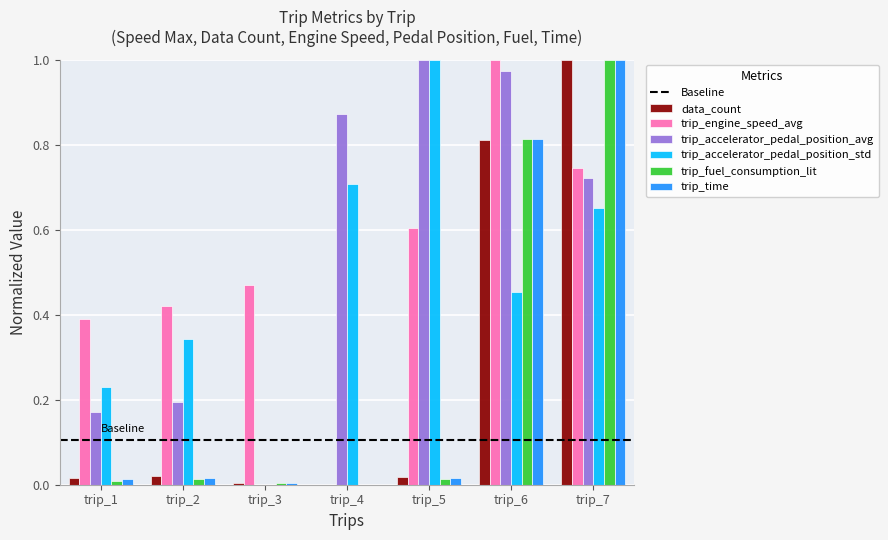

True or false: trip_accelerator_pedal_position_avg has a value of 0.2 at trip_2.

True